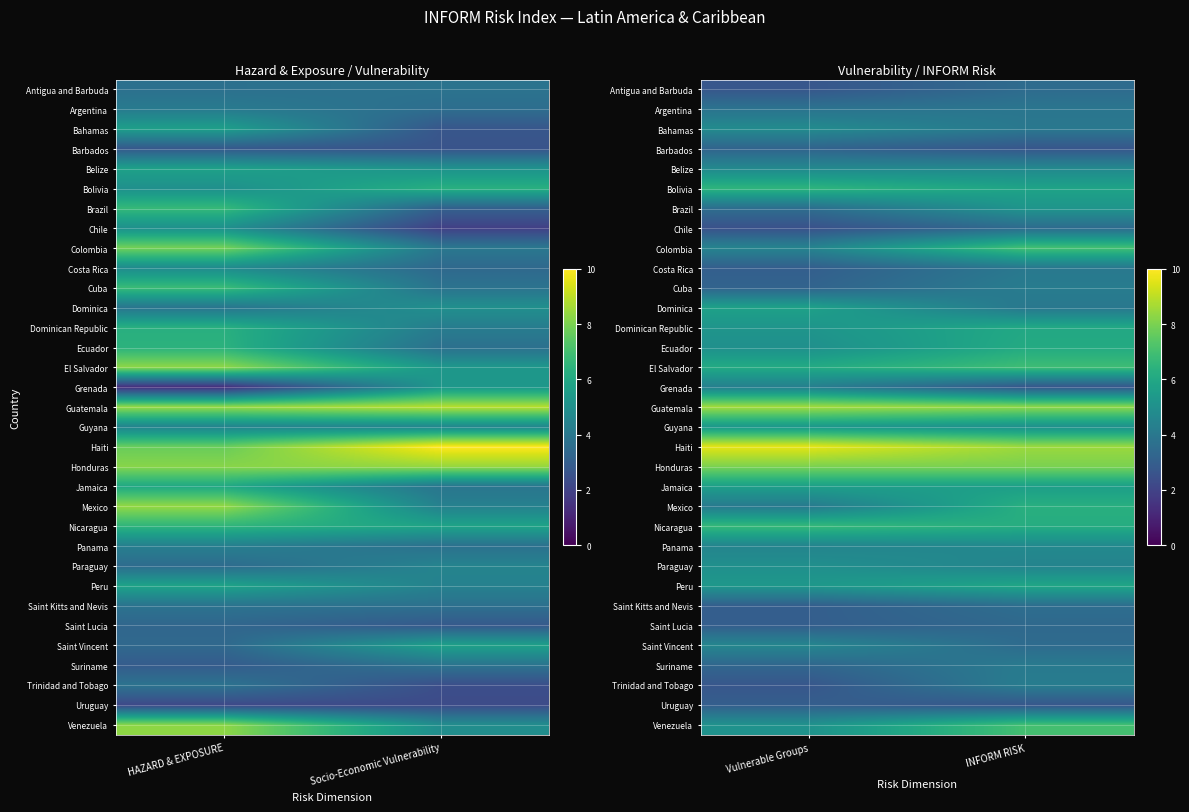

What is the spread (max minus min) of values at INFORM RISK?

5.8